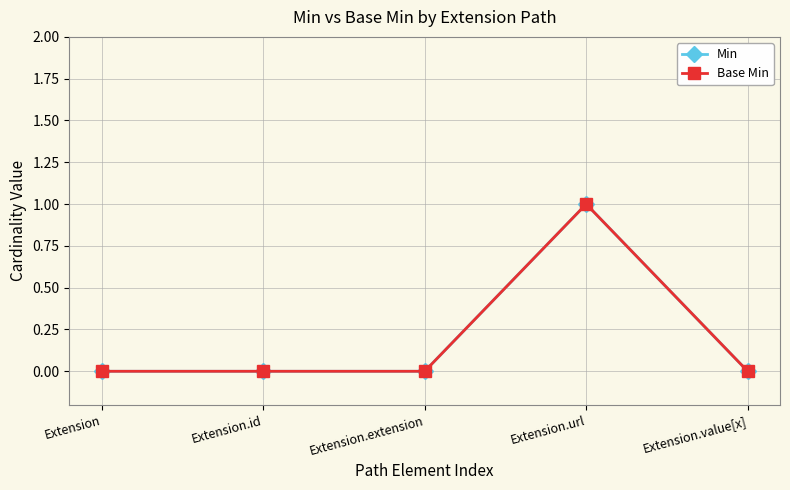

Rank the series at Extension.extension from highest to lowest value.

Min, Base Min